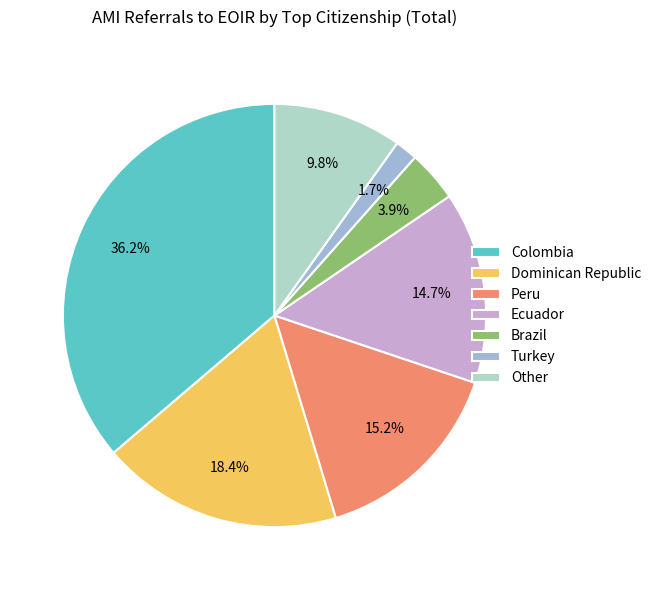

Does any single category account for the majority?

No